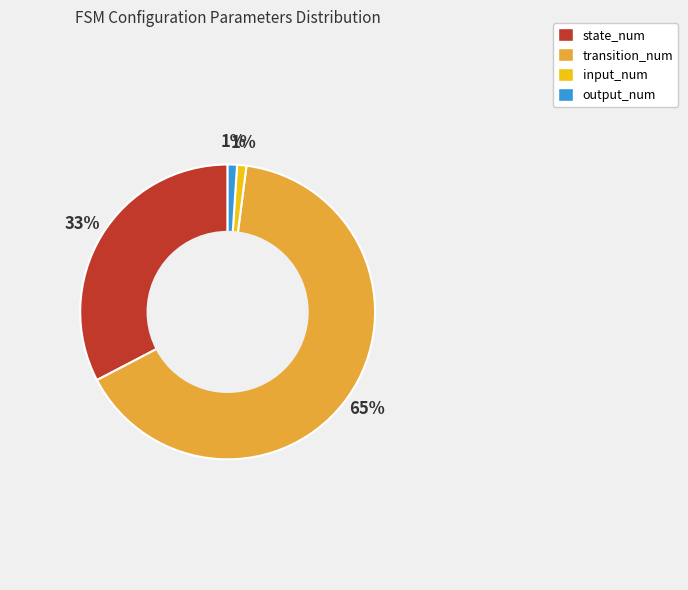

What is the largest slice in the pie chart?

transition_num